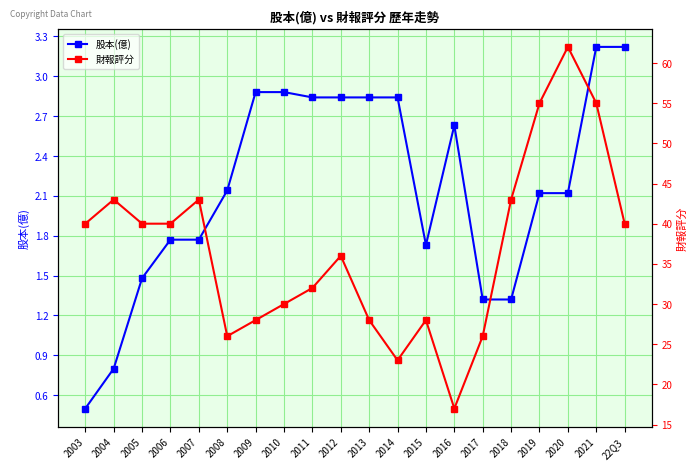

Where is 財報評分 nearest to the value 39?

2003